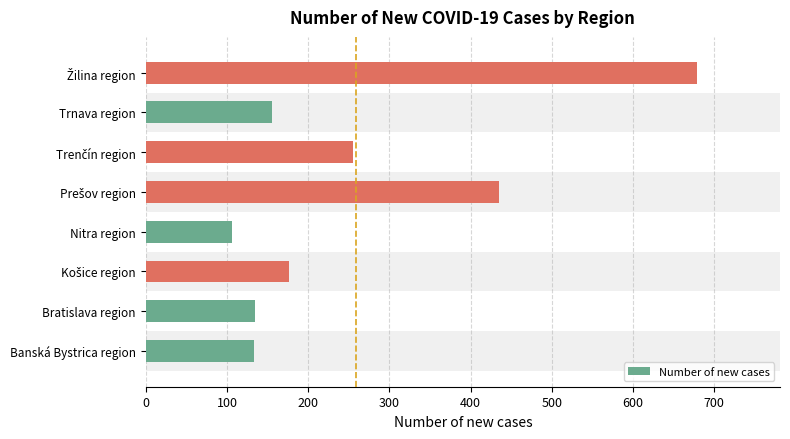

Which category has the lowest value across all series?

Nitra region